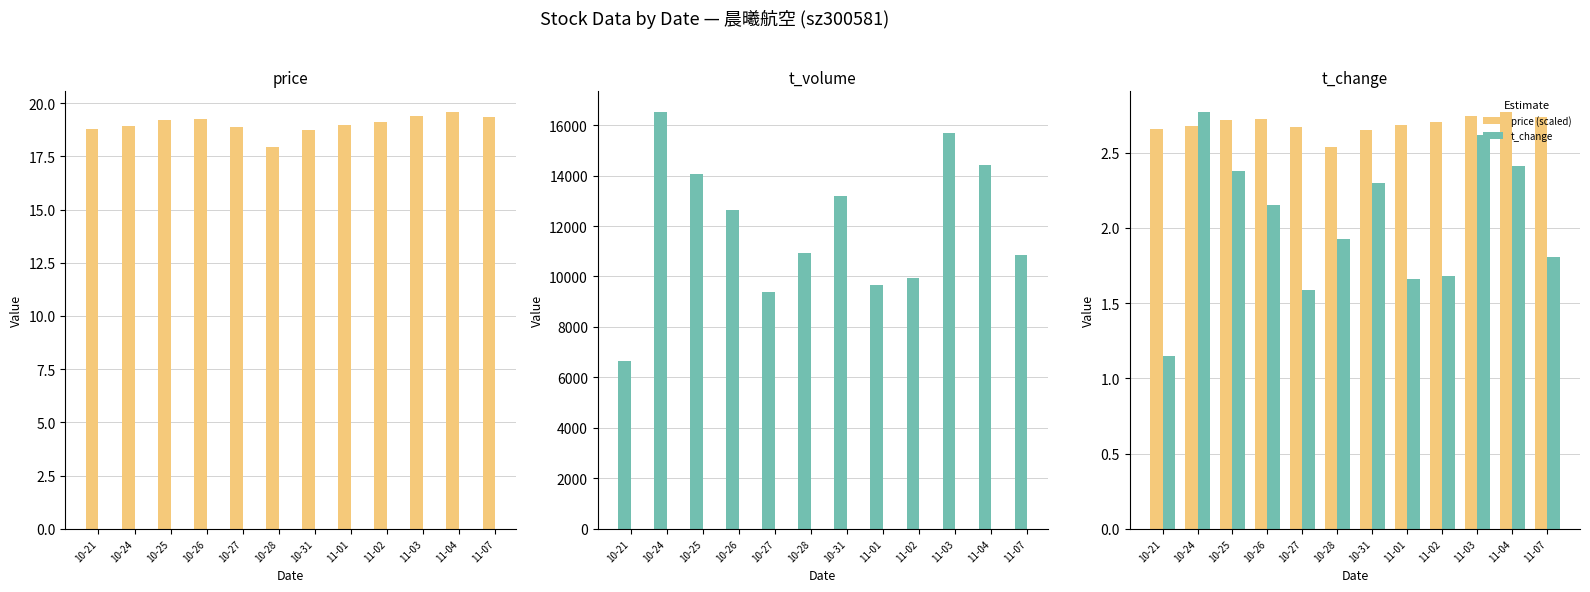

Which series has the widest spread of values?

t_volume